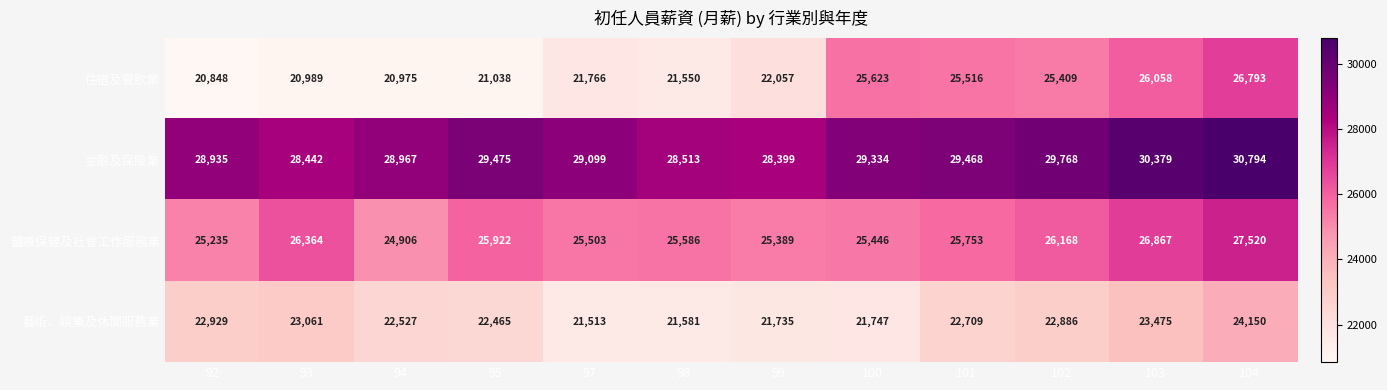

At 100, list the series in order from smallest to largest.

藝術、娛樂及休閒服務業, 醫療保健及社會工作服務業, 住宿及餐飲業, 金融及保險業